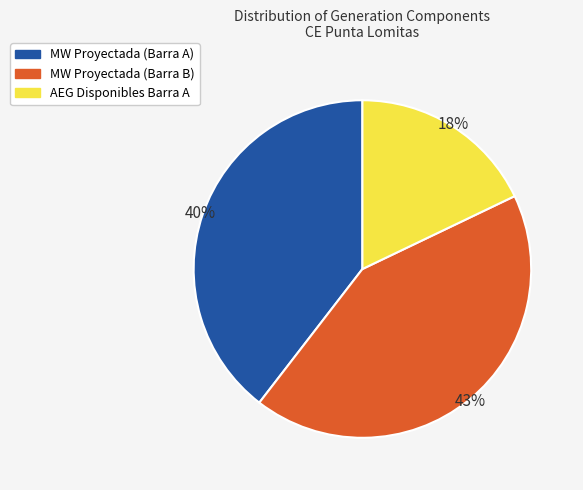

Is there any slice that represents more than half of the pie?

No